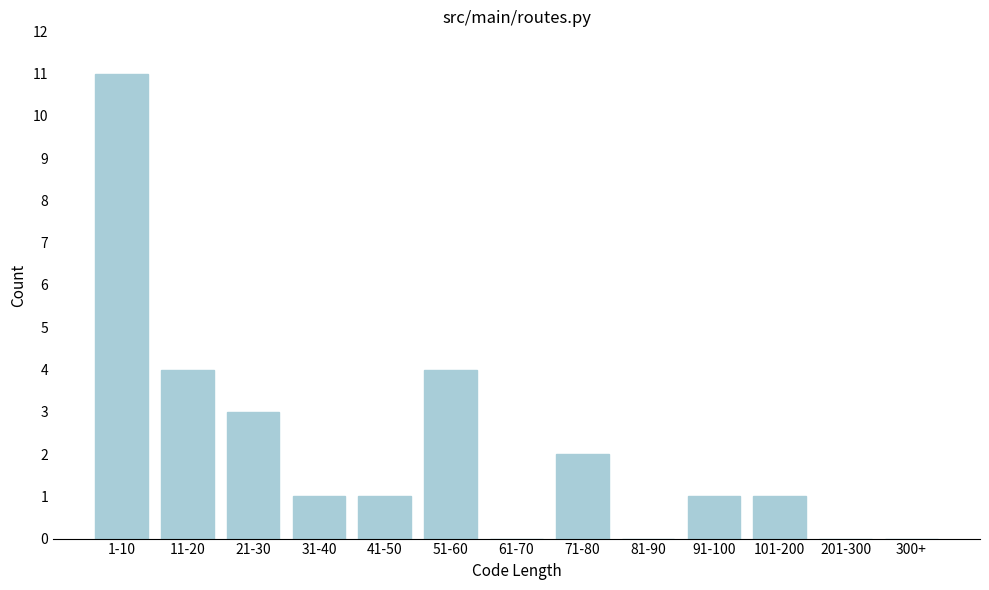

Reading left to right, transcribe all the data shown in this chart.

1-10=11	11-20=4	21-30=3	31-40=1	41-50=1	51-60=4	61-70=0	71-80=2	81-90=0	91-100=1	101-200=1	201-300=0	300+=0